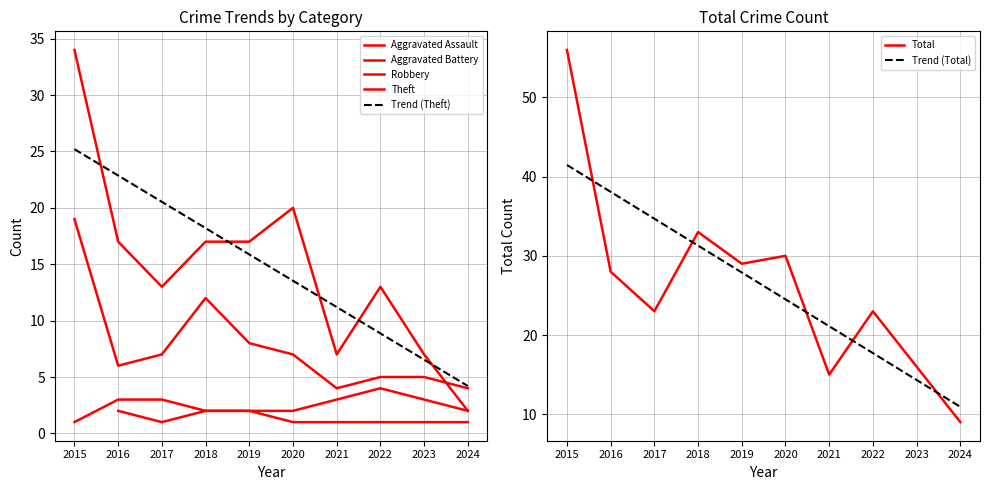

Rank the categories by Total value from lowest to highest.

2024, 2021, 2023, 2017, 2022, 2016, 2019, 2020, 2018, 2015